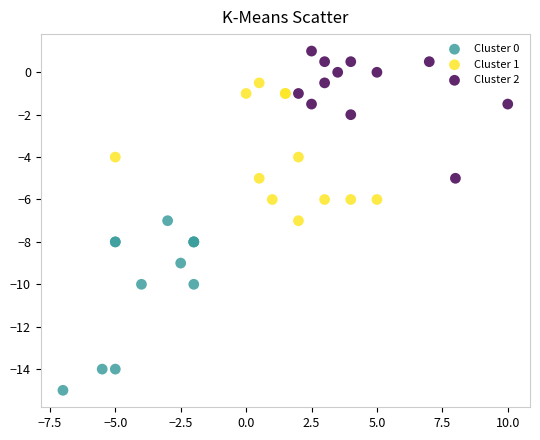

Which series contains the highest Y value?

Cluster 2